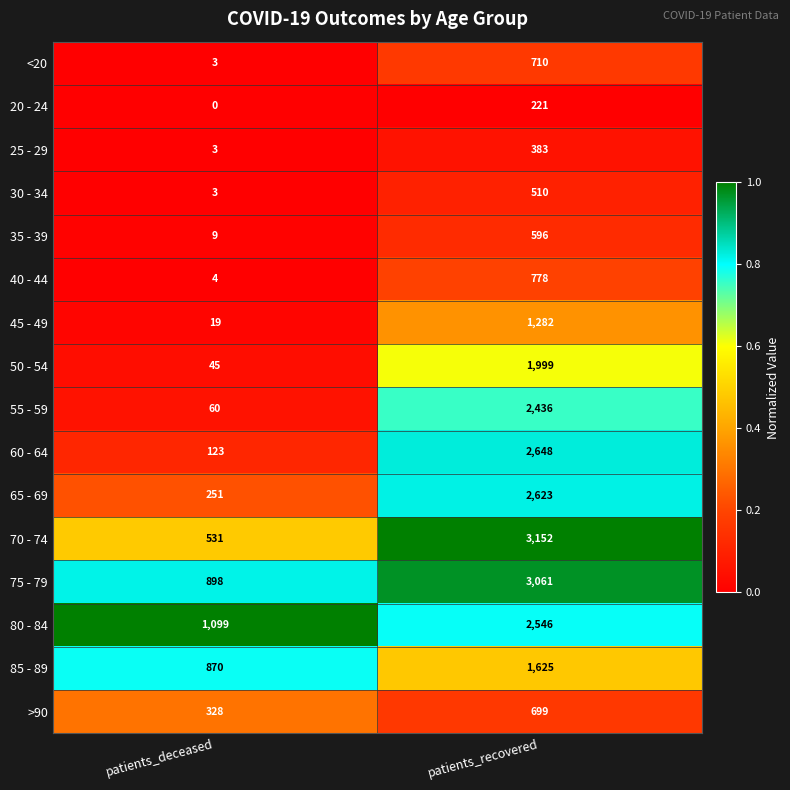

Between patients_deceased and patients_recovered, which series saw the biggest shift?

70 - 74